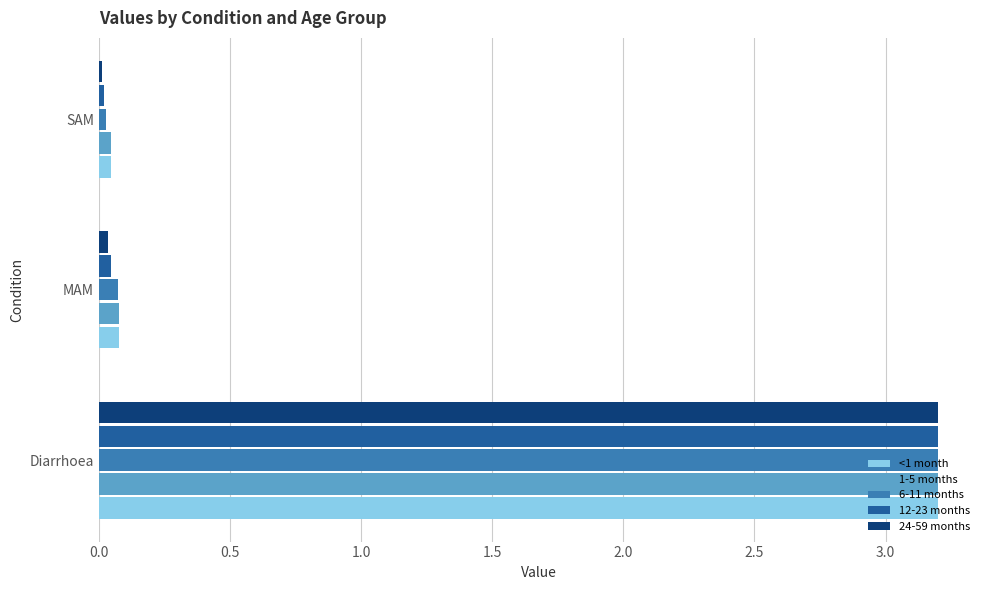

At which category is the sum across all series the highest?

Diarrhoea